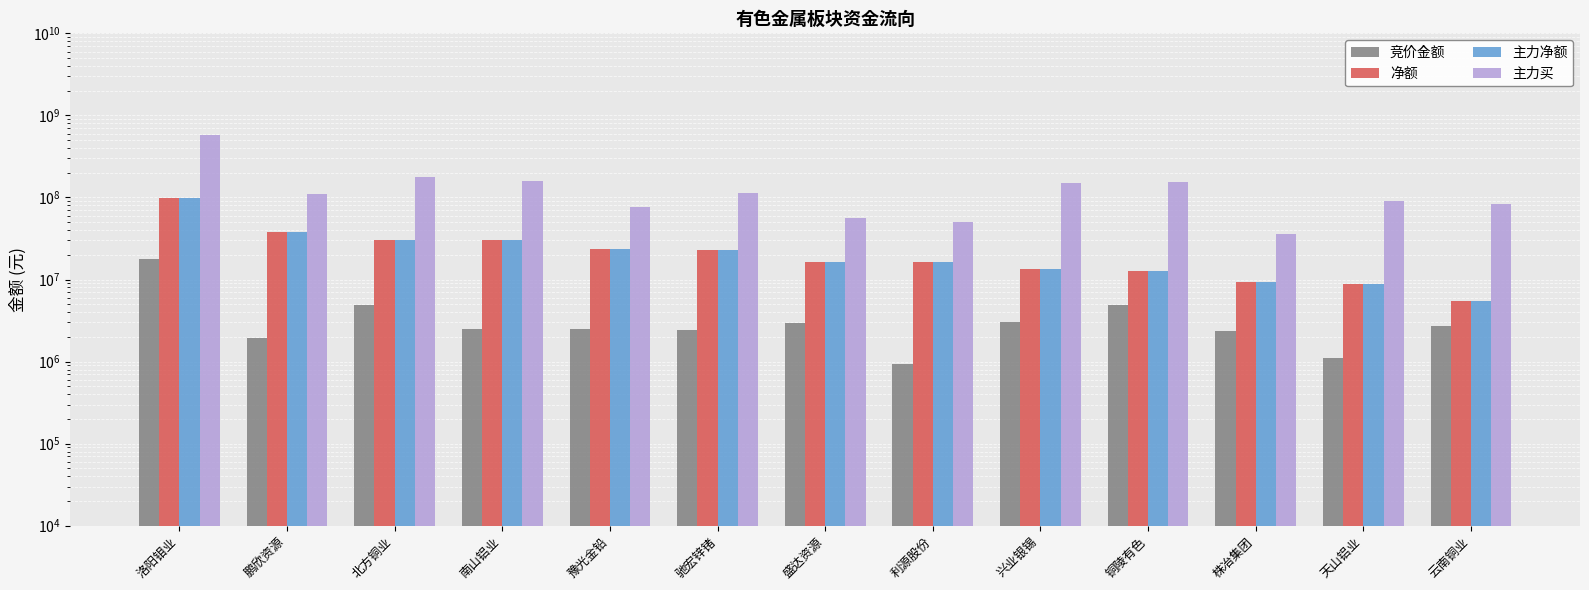

Which series has the largest total across all categories?

主力买